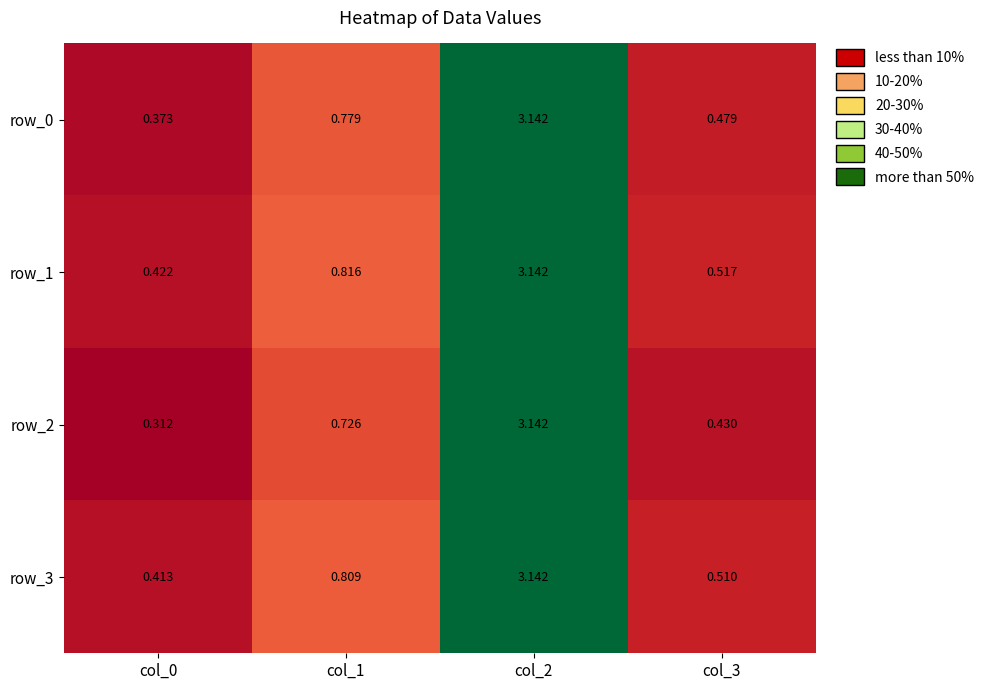

Is the value of row_3 at col_3 greater than the value of row_2 at col_0?

Yes